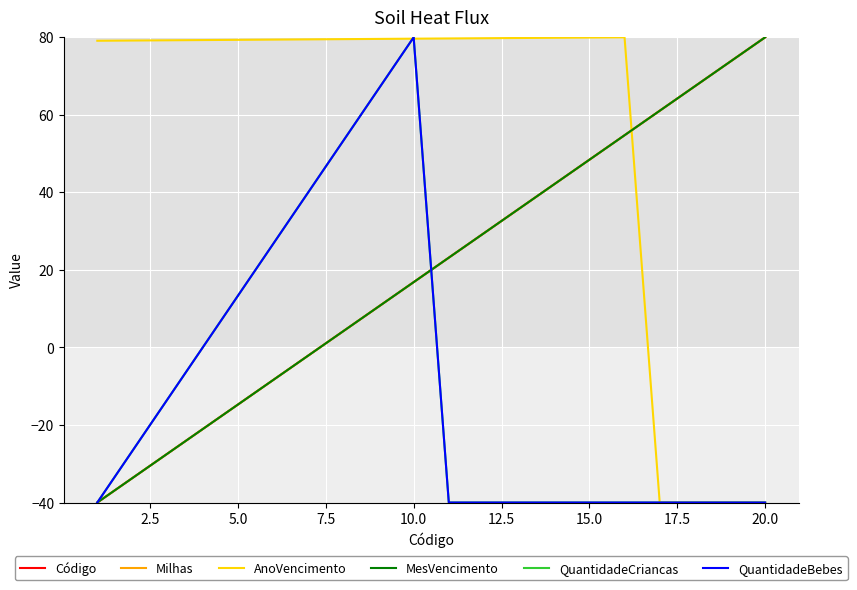

True or false: Código has more than 2 points higher than both neighbors.

False